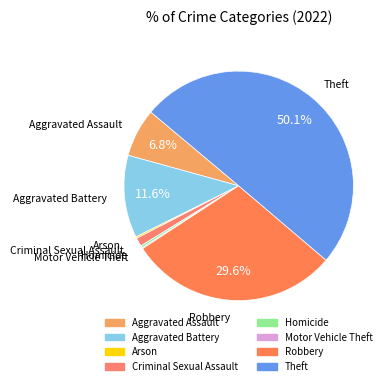

What is the ratio of the value at Theft to the value at Criminal Sexual Assault?

41.8